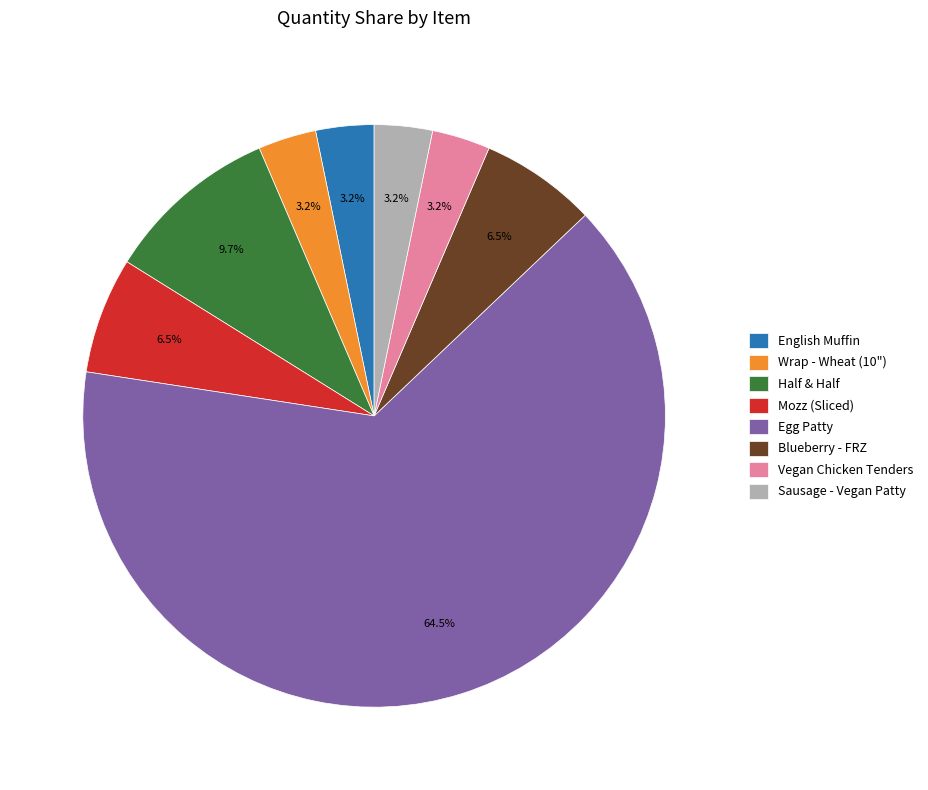

Which category has the biggest portion of the pie?

Egg Patty